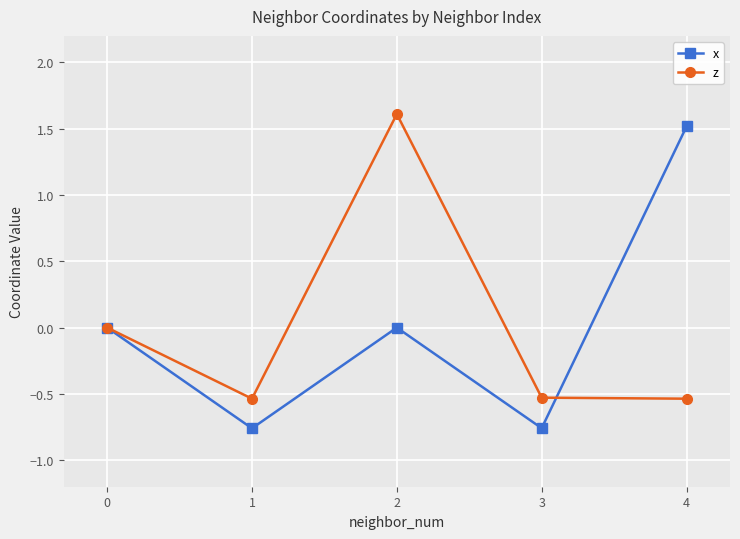

What is the total value across all series at 2?

1.6